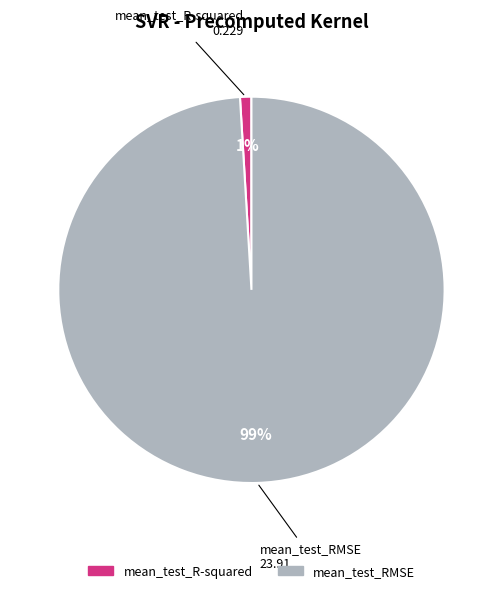

To the nearest percent, what portion does mean_test_RMSE represent?

99%